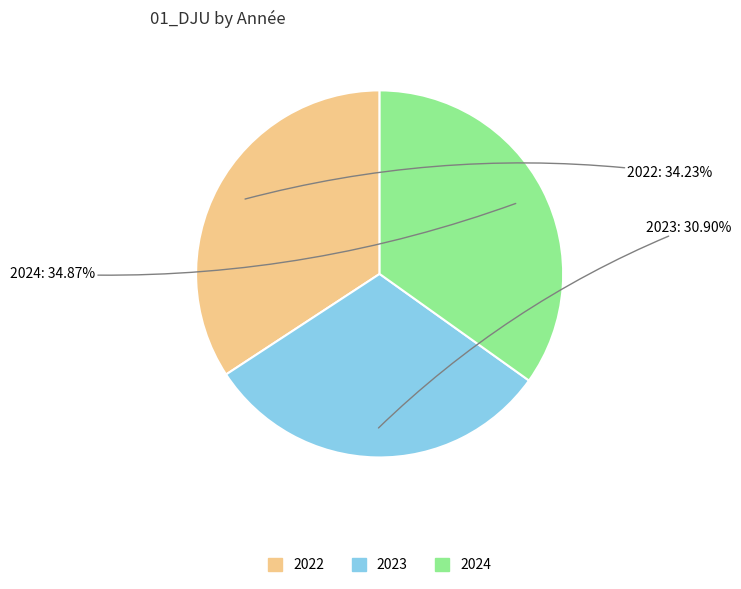

What percentage do 2024 and 2023 together represent?

65.8%